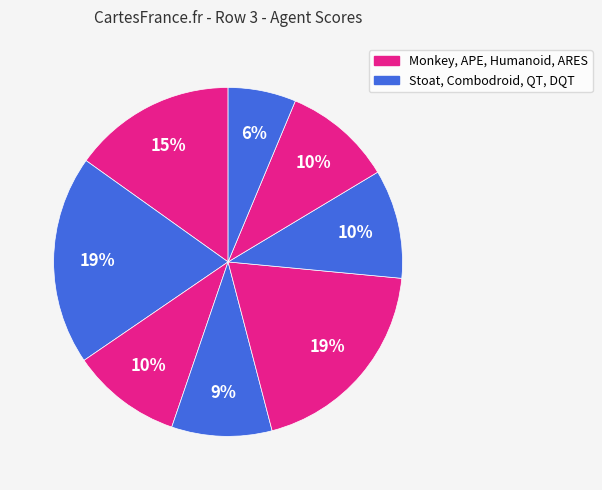

How many slices are in this pie chart?

8